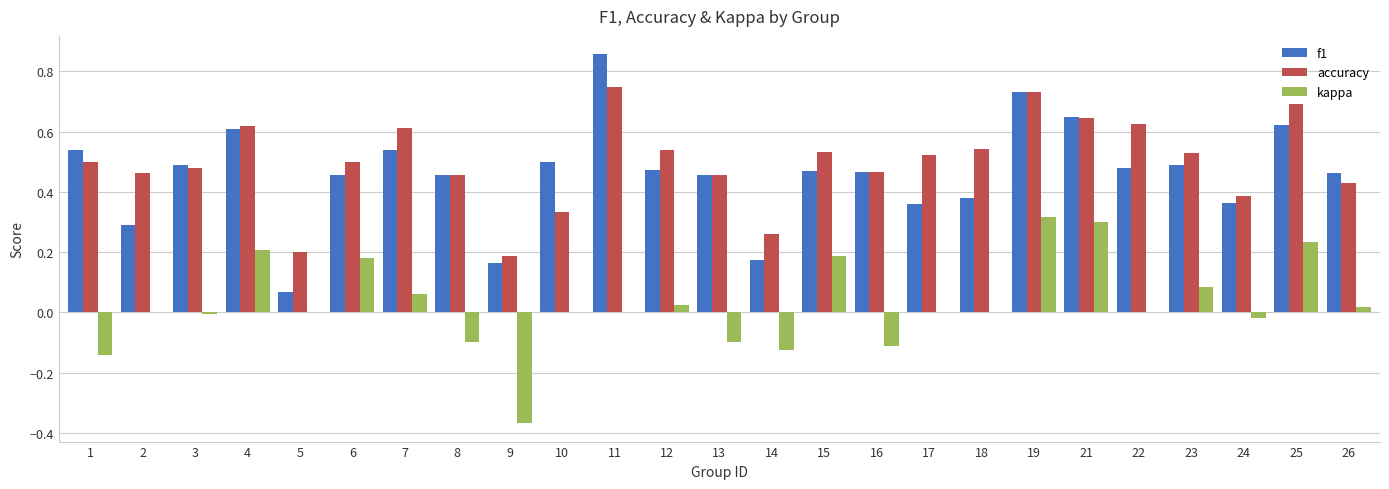

Which series changed the most between 19 and 22?

kappa